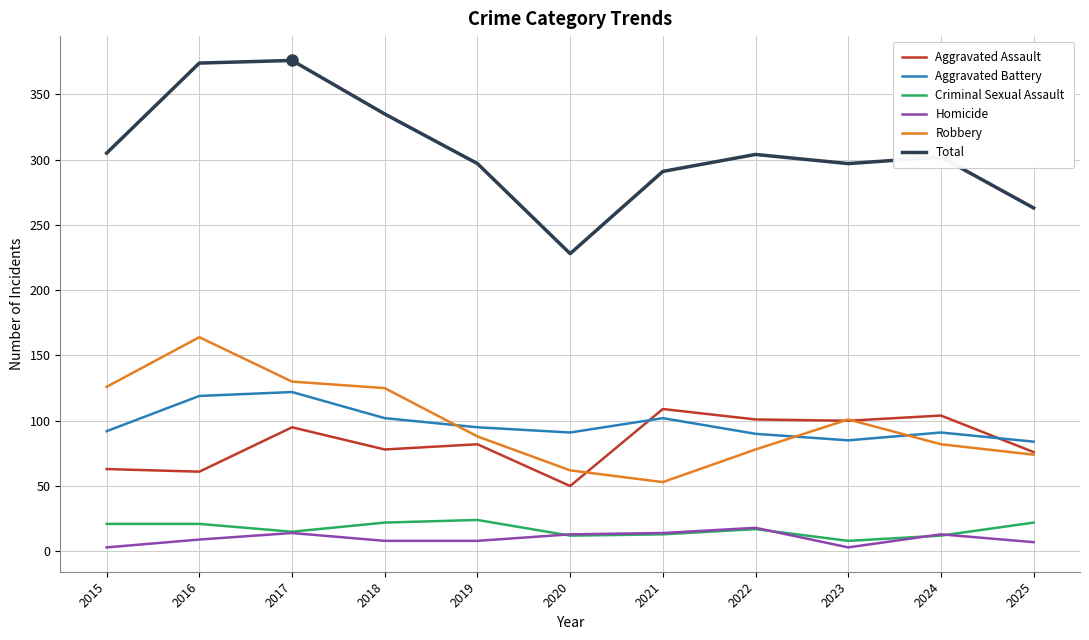

True or false: Aggravated Battery and Homicide intersect in this chart.

False